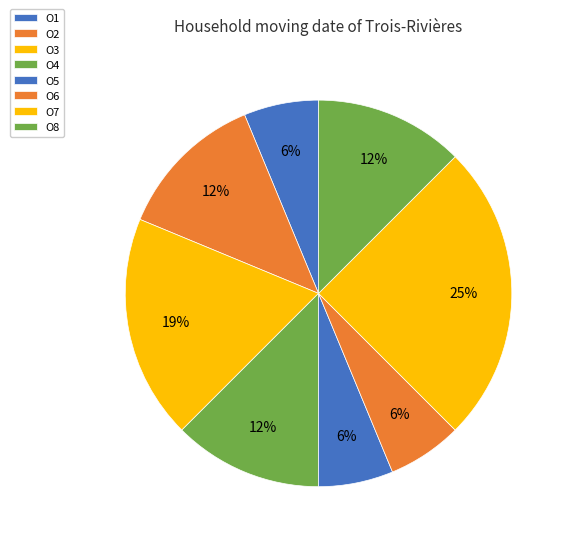

Which slice is the smallest?

O1